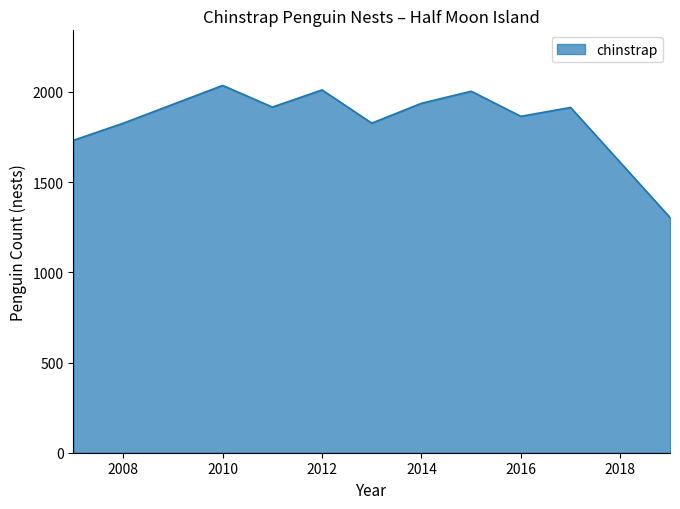

How many series are shown in this chart?

1